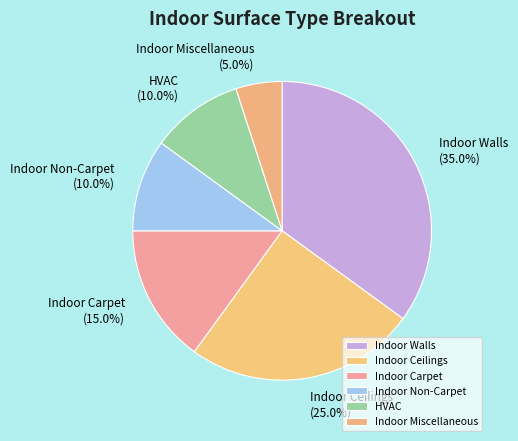

How many slices are in this pie chart?

6